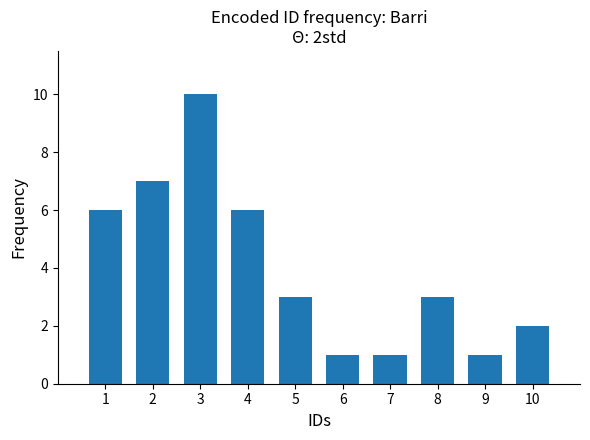

Read the value at 8.

3